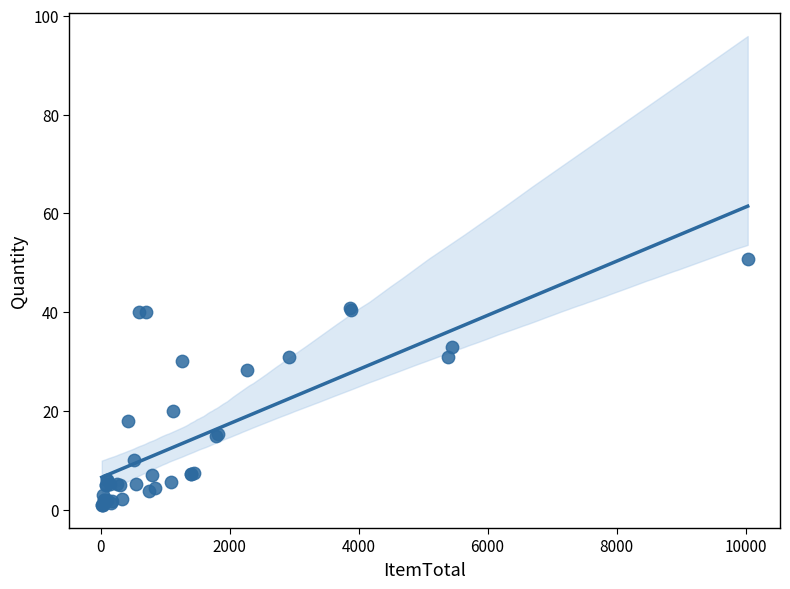

What Y value in the scatter plot is closest to 25?

28.2